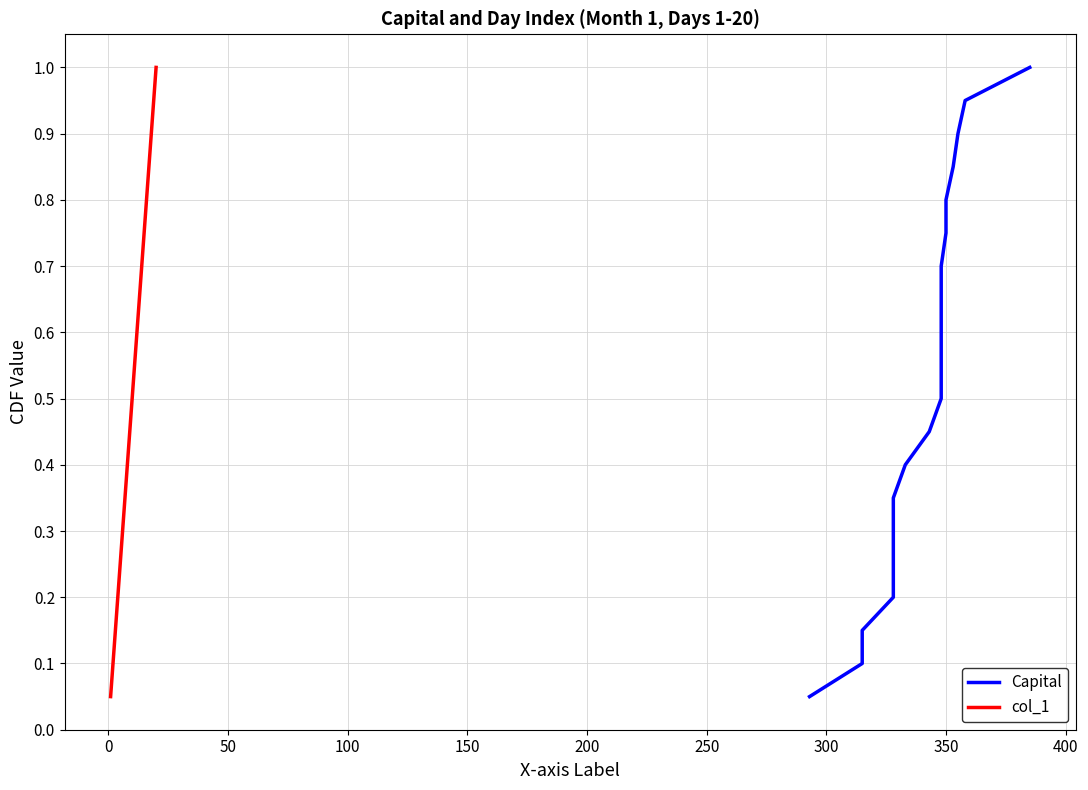

Is the value of Capital at 0 greater than the value of col_1 at 18?

No